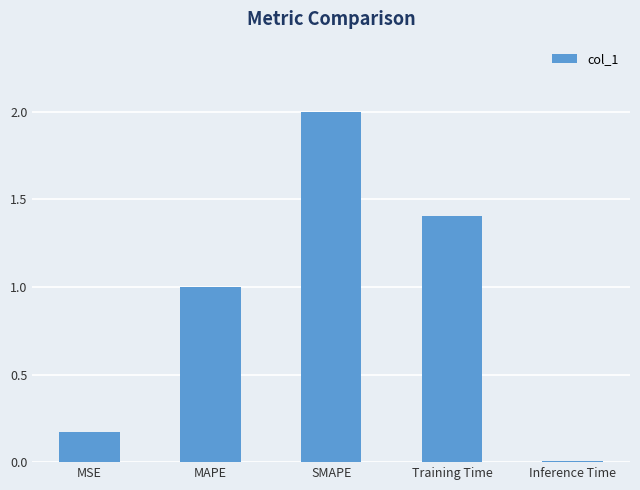

What is the label of the 1st bar from the right?

Inference Time